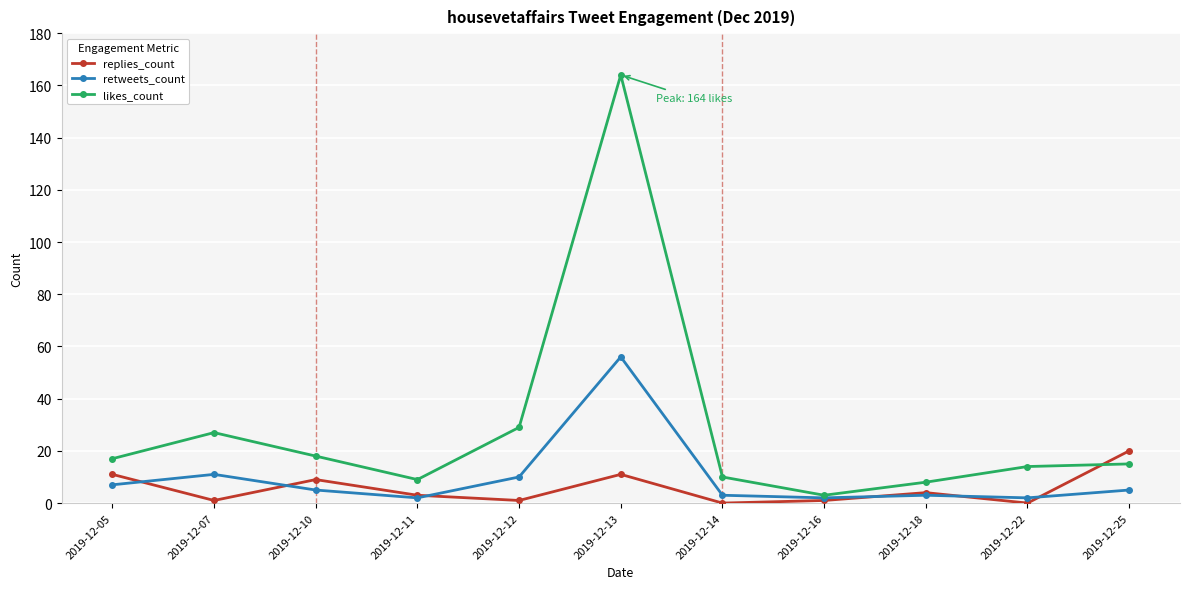

What is the difference between the replies_count values at 2019-12-05 and 2019-12-10?

2